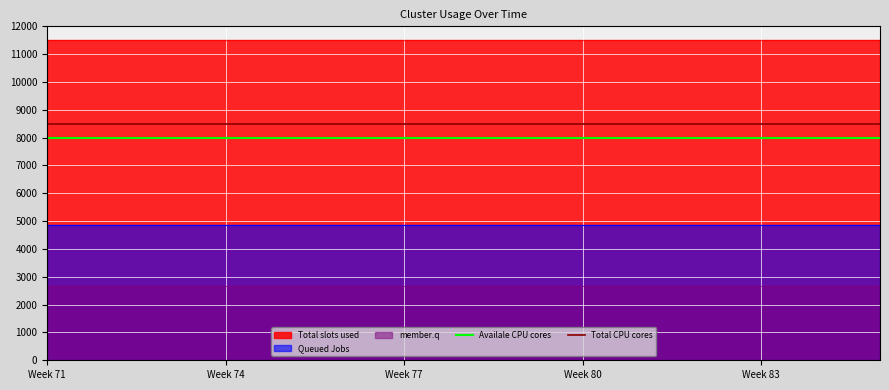

The value of Availale CPU cores at Week 77 is 12256. True or false?

False